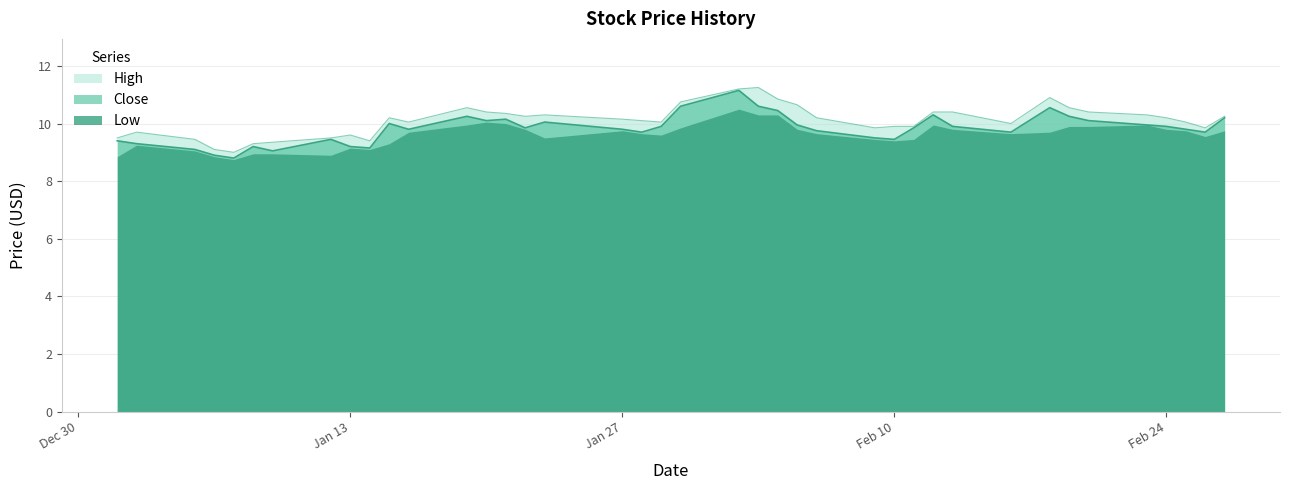

Does the chart have visible grid lines?

Yes